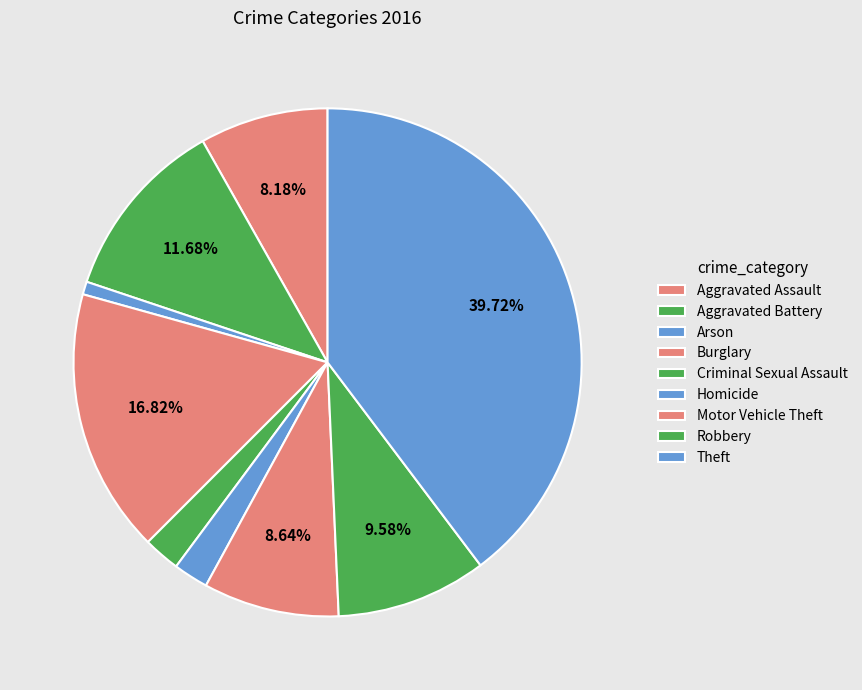

Approximately how many times larger is the value at Motor Vehicle Theft compared to Homicide?

3.9